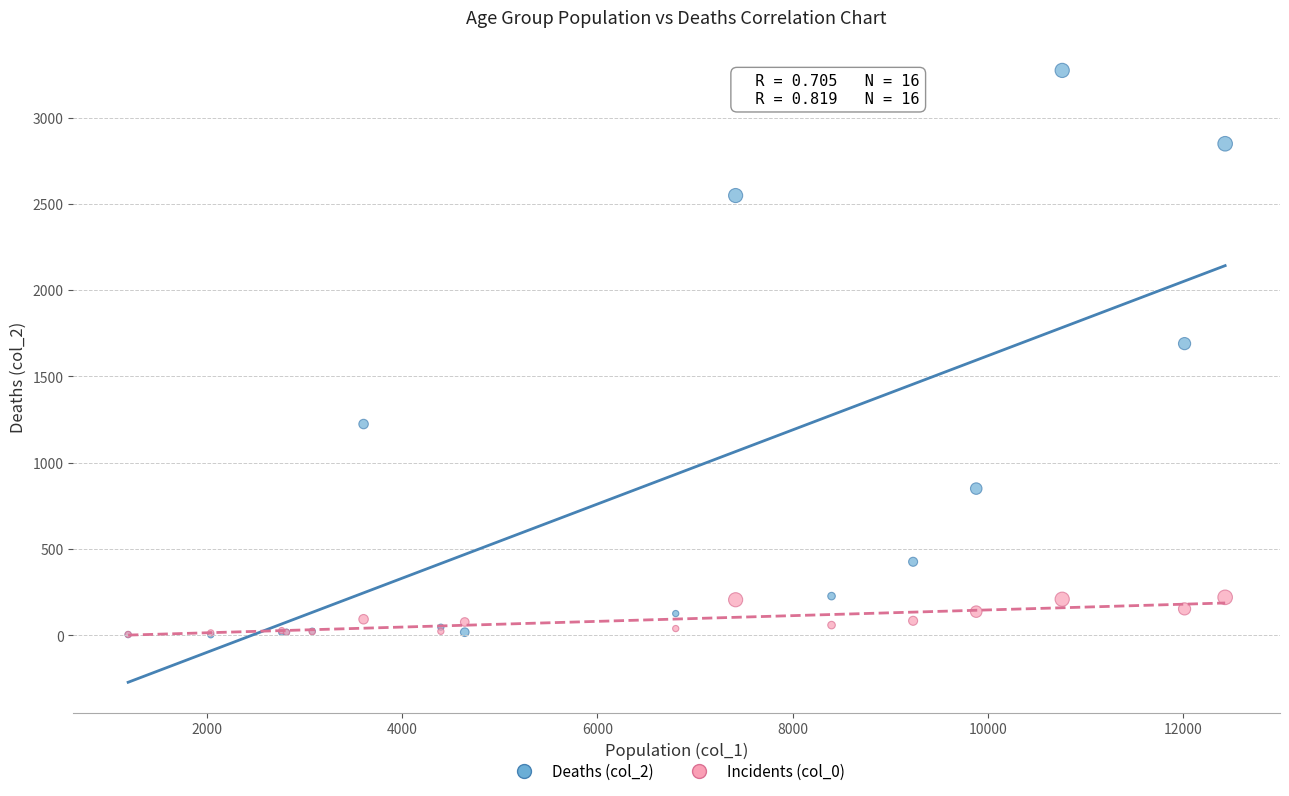

Across all series, what Y value is closest to 1638?

1690